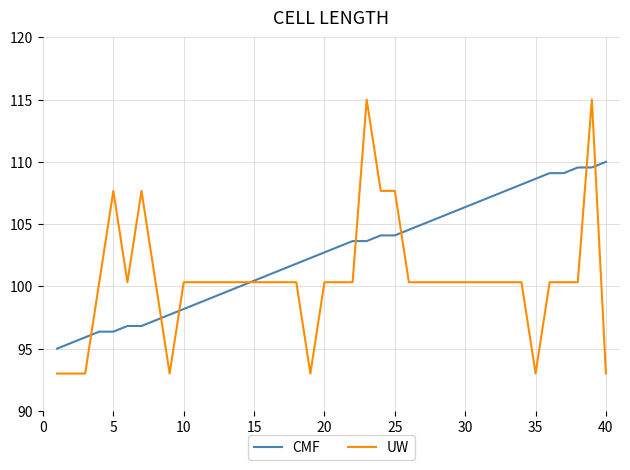

What is the greatest value displayed?

115.0